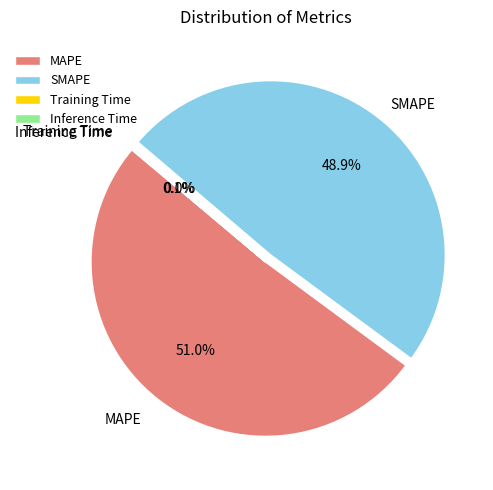

What is the largest slice in the pie chart?

MAPE